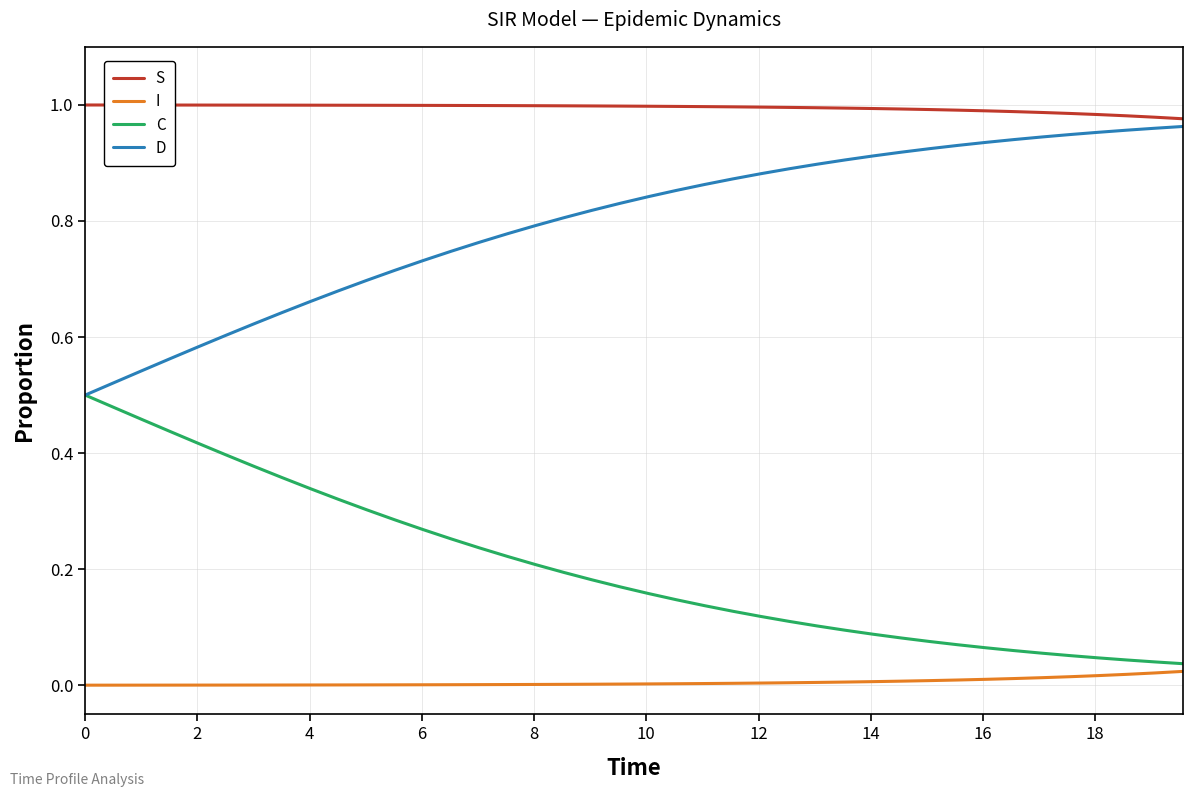

List the series in order of their overall mean, lowest first.

I, C, D, S